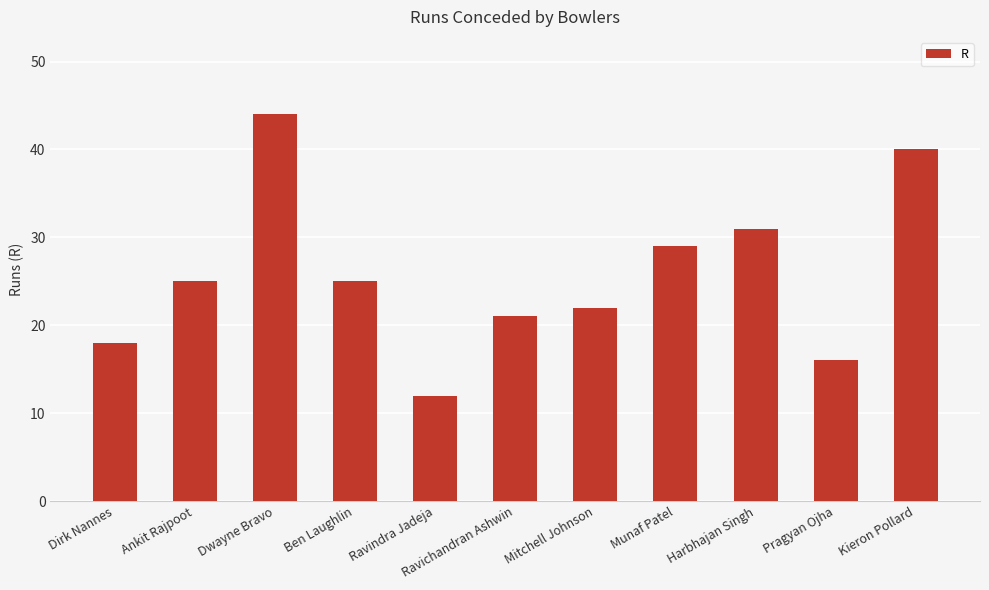

What is the difference between the maximum and second lowest values?

28